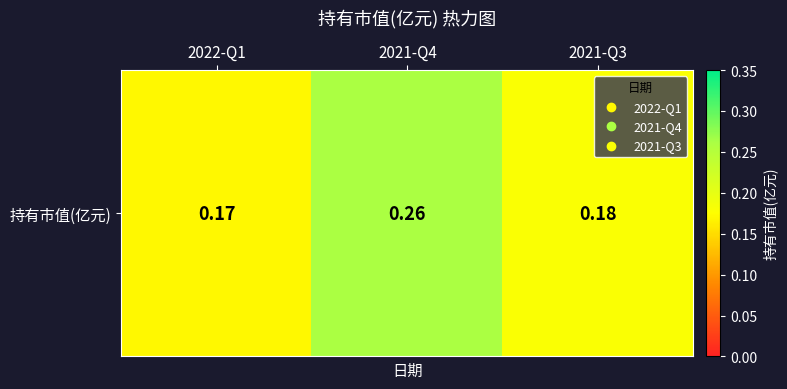

Reading left to right, what are all the values shown in this chart?

2022-Q1=0.2	2021-Q4=0.3	2021-Q3=0.2